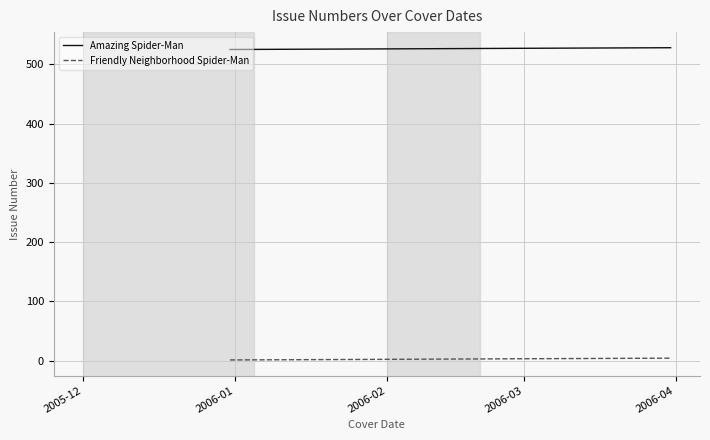

Rank the series by their maximum value, from lowest to highest.

Friendly Neighborhood Spider-Man, Amazing Spider-Man